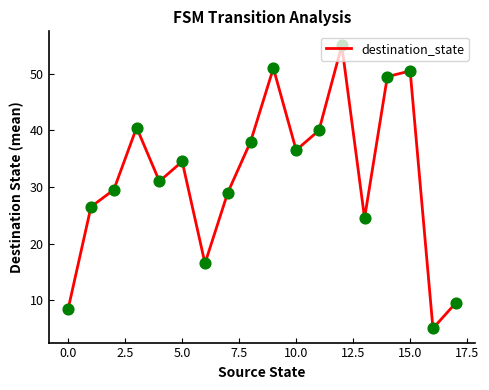

What is the minimum value shown in the chart?

5.0